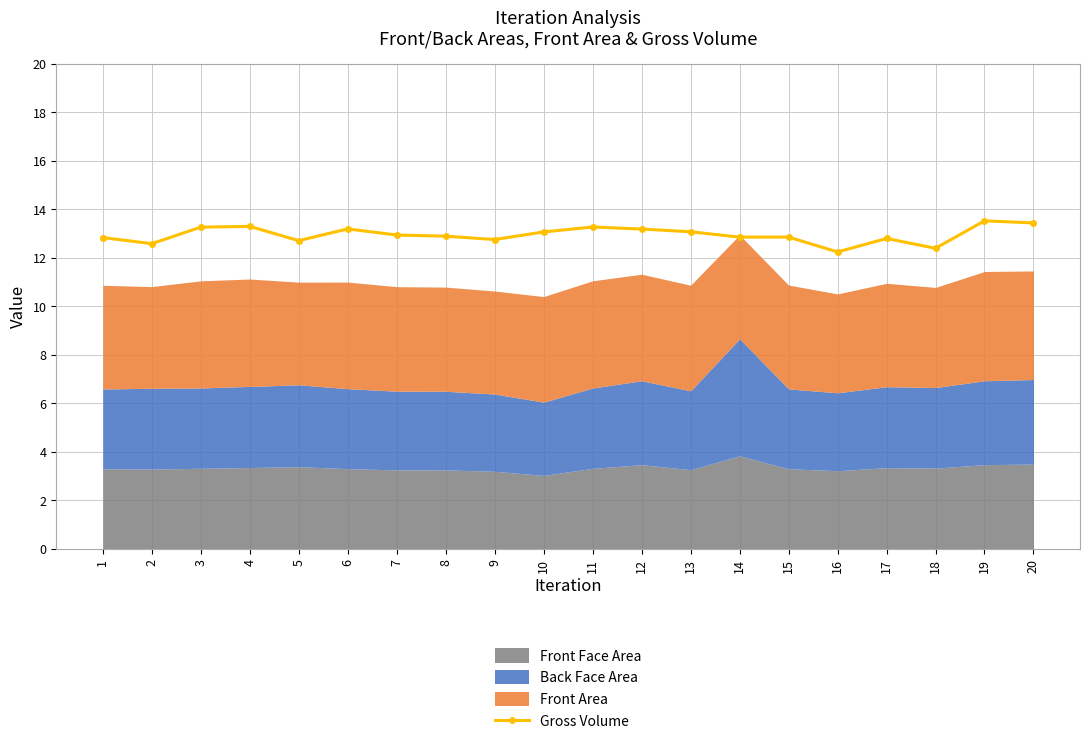

Reading left to right, extract all data points from this chart.

12.8	12.6	13.3	13.3	12.7	13.2	12.9	12.9	12.7	13.1	13.3	13.2	13.1	12.8	12.8	12.2	12.8	12.4	13.5	13.4